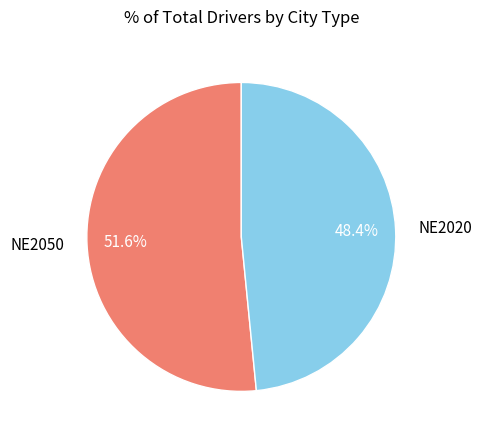

True or false: NE2020 accounts for 48% of the total.

True